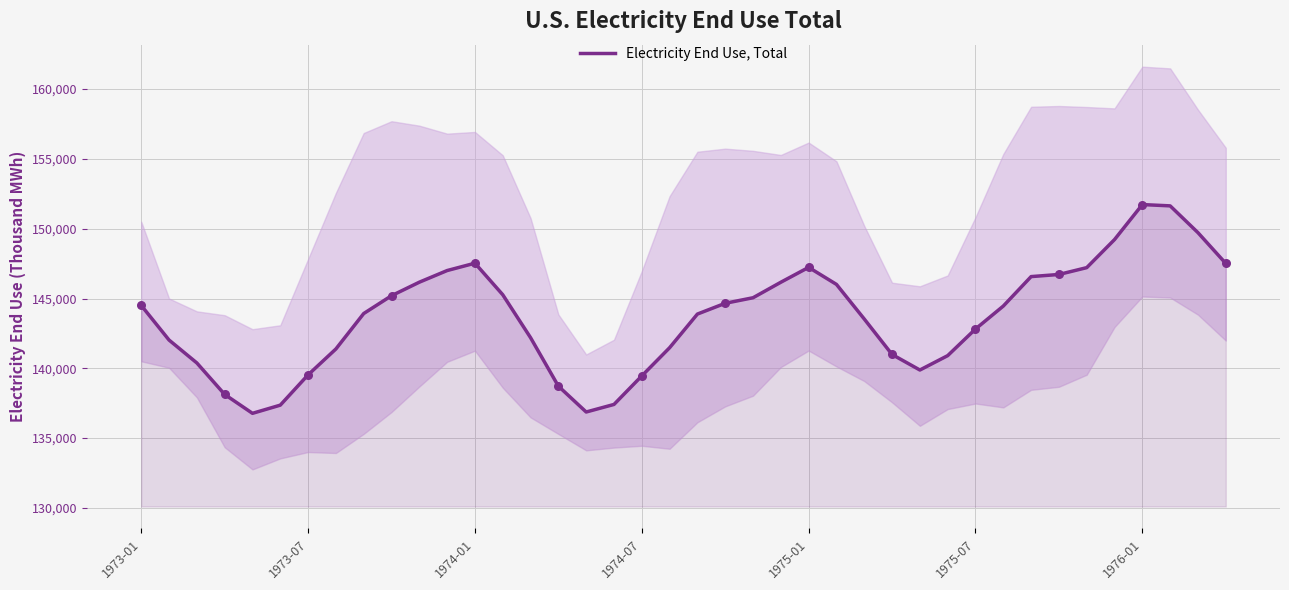

What is the maximum value for Electricity End Use, Total?

151730.9